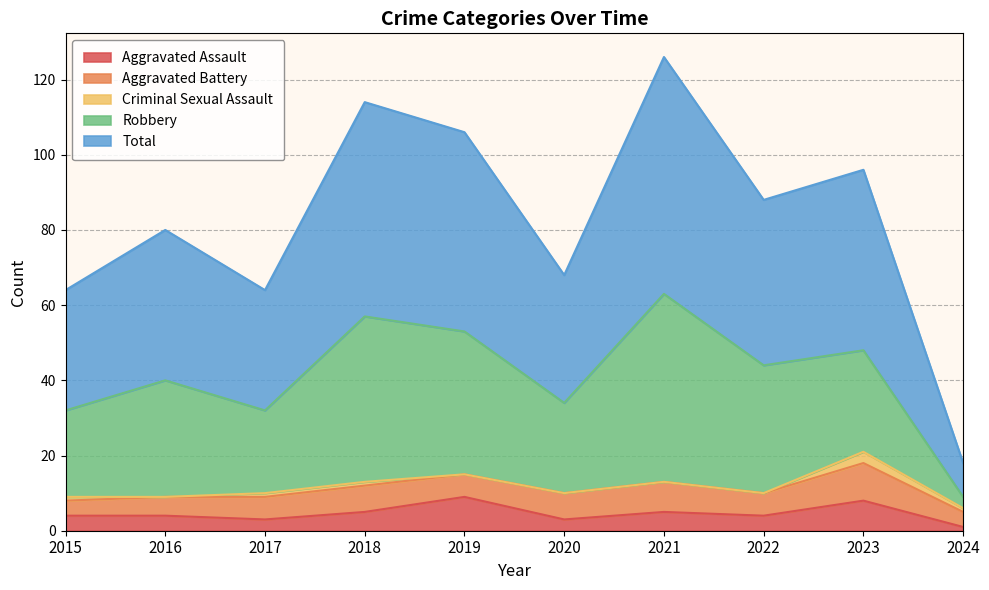

Which has a higher value, 2024 or 2016?

2016